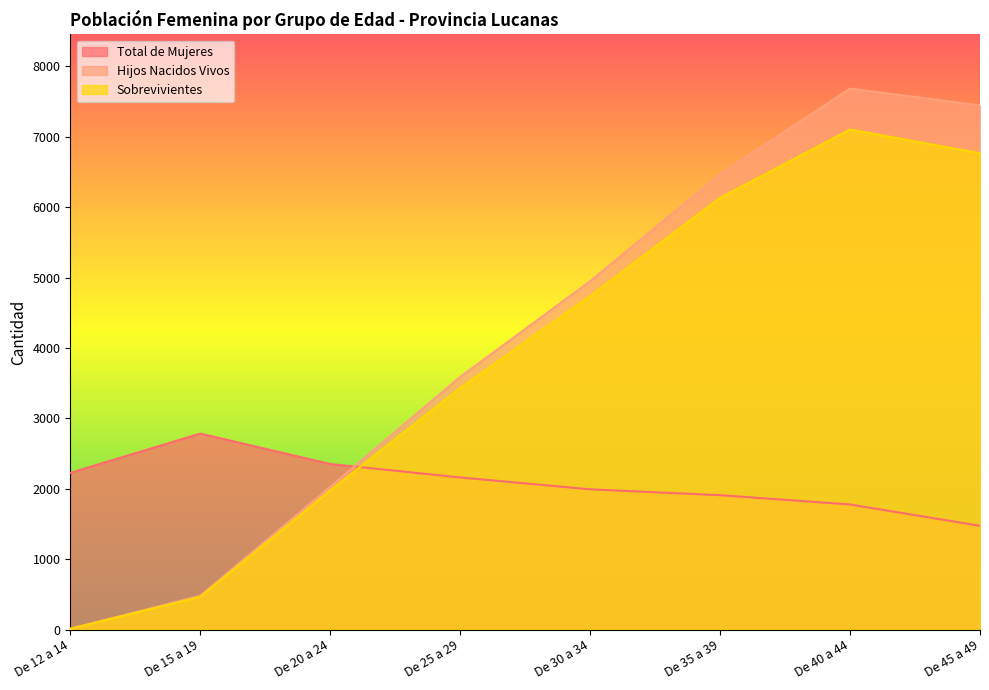

What is the sum of the Sobrevivientes values at De 30 a 34 and De 12 a 14?

4752